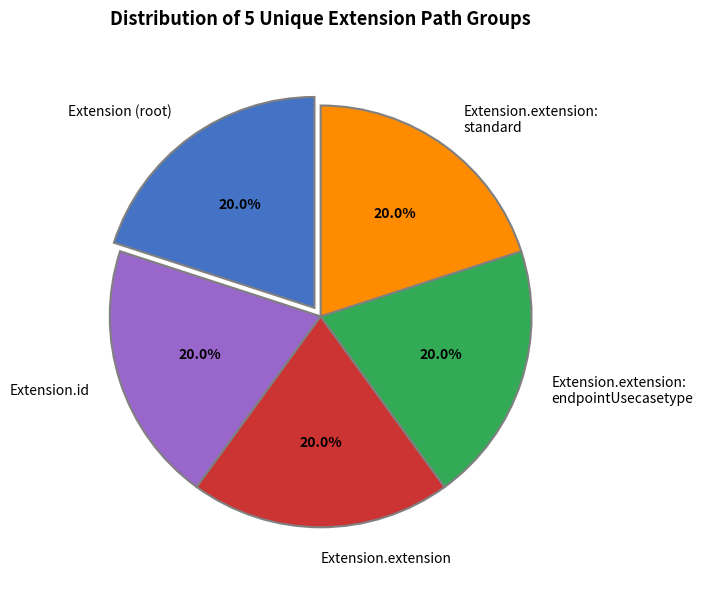

Does Extension.extension: standard account for over 50% of the chart?

No